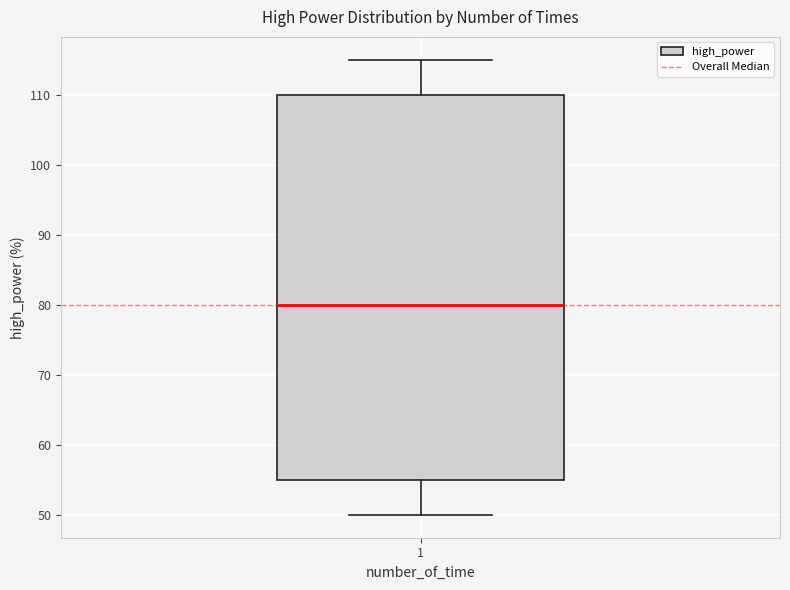

Where does the median line of the box at x = 1 sit on the y-axis? The values are not printed on the chart, so give them approximately, as read against the axis.

80